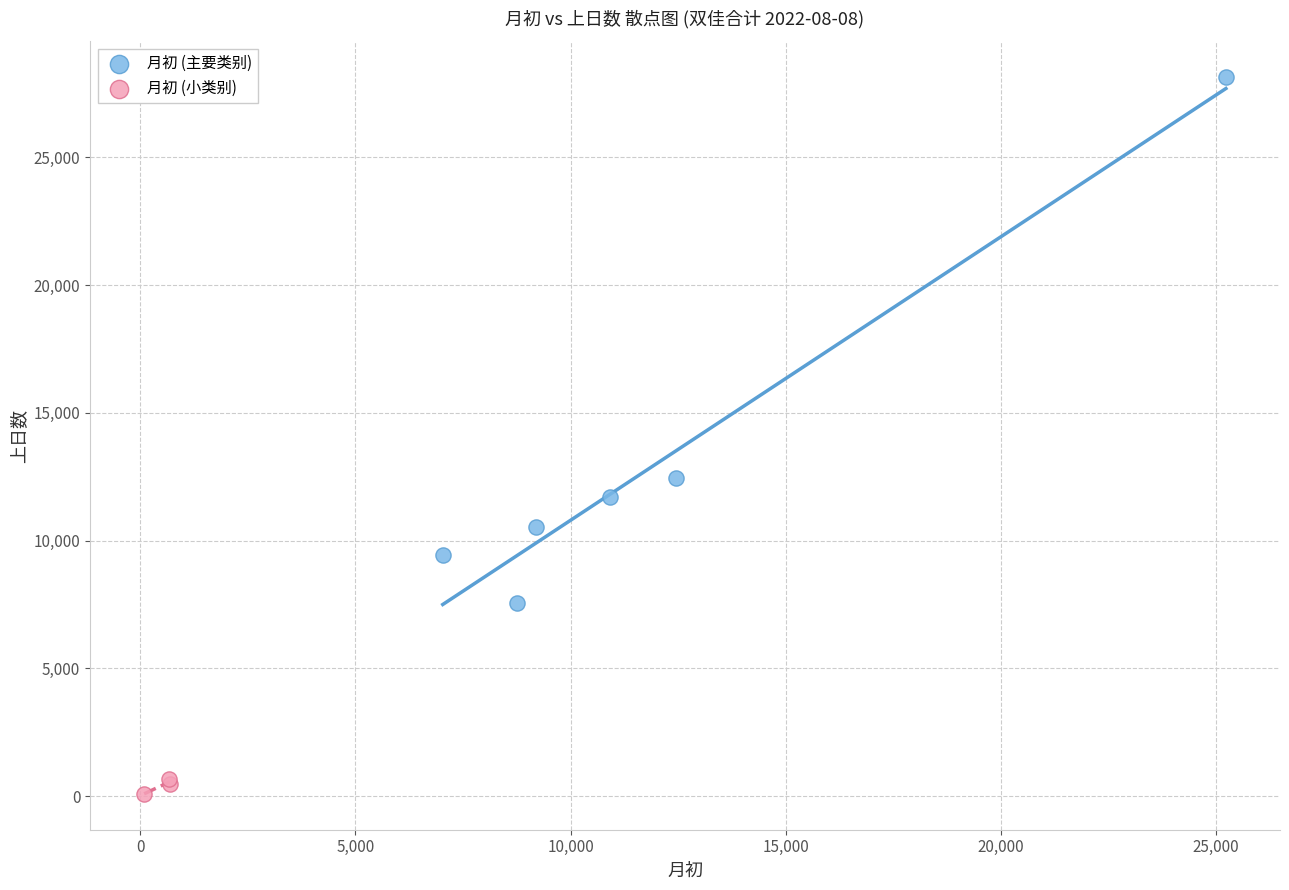

Which series contains the highest Y value?

月初 (主要类别)